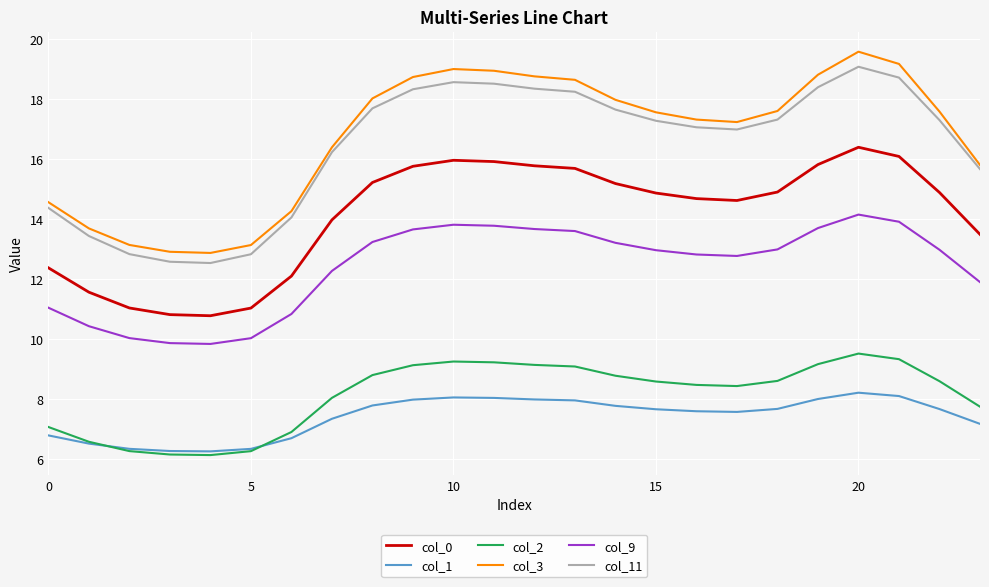

What is the maximum value shown in the chart?

19.6